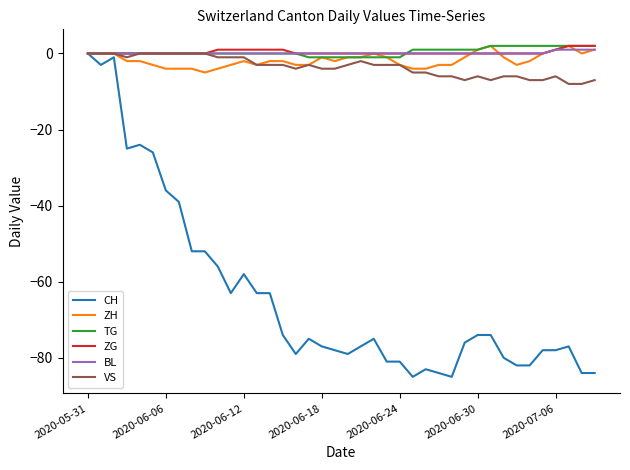

What is the minimum value shown in the chart?

-85